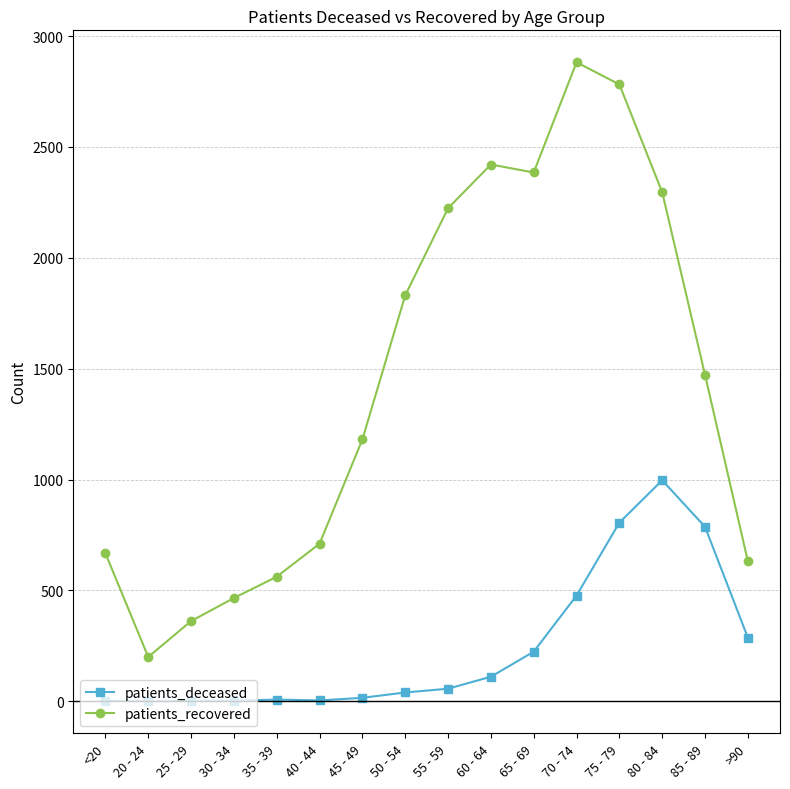

Which series has the widest spread of values?

patients_recovered